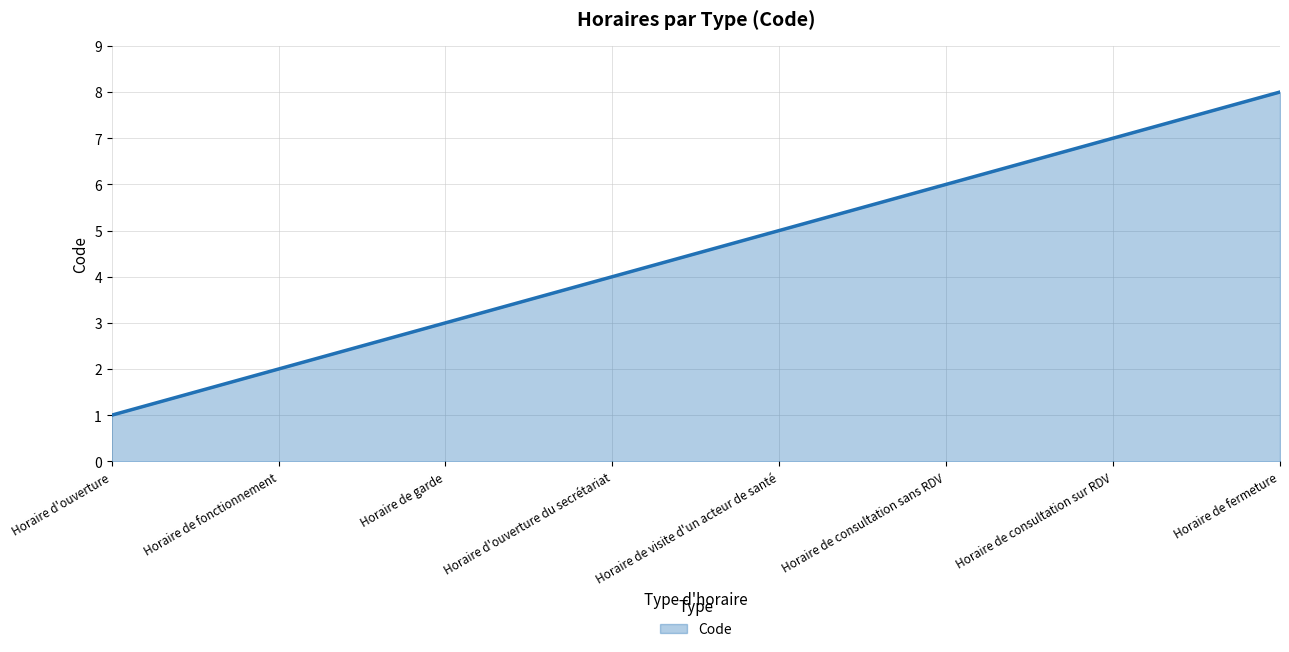

What is the smallest value displayed?

1.0